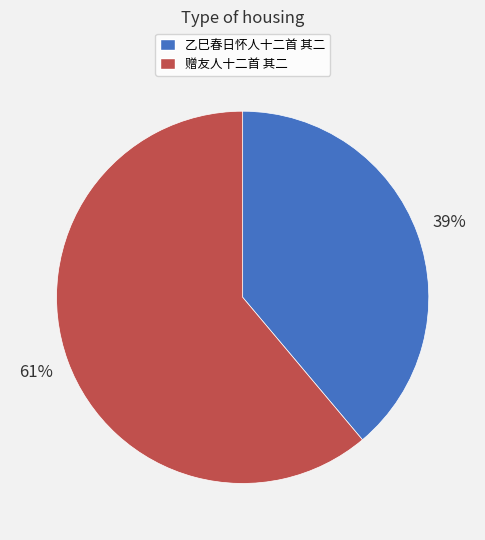

How many segments does this pie chart have?

2